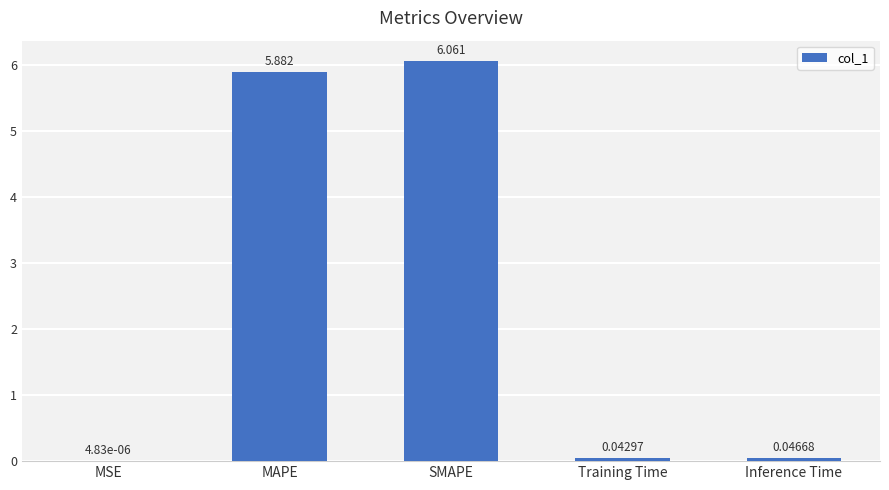

Does the chart contain stacked bars?

No